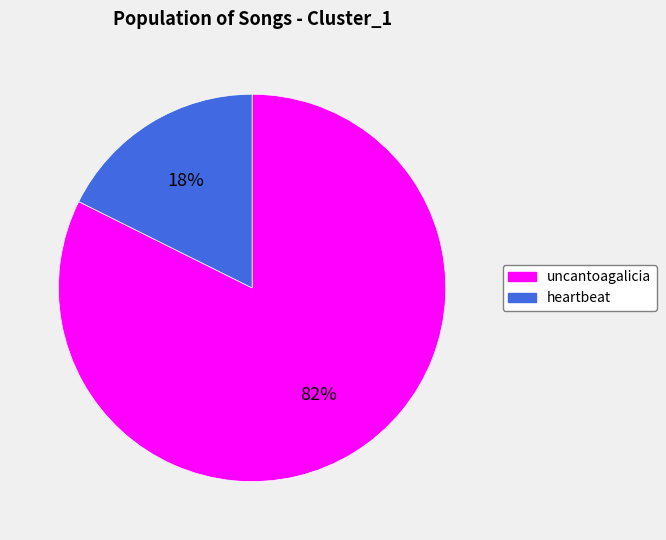

Count the number of slices in the pie.

2